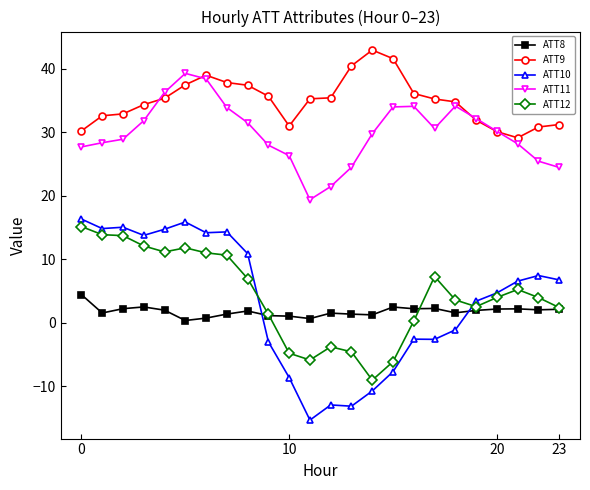

What is the greatest value displayed?

43.0